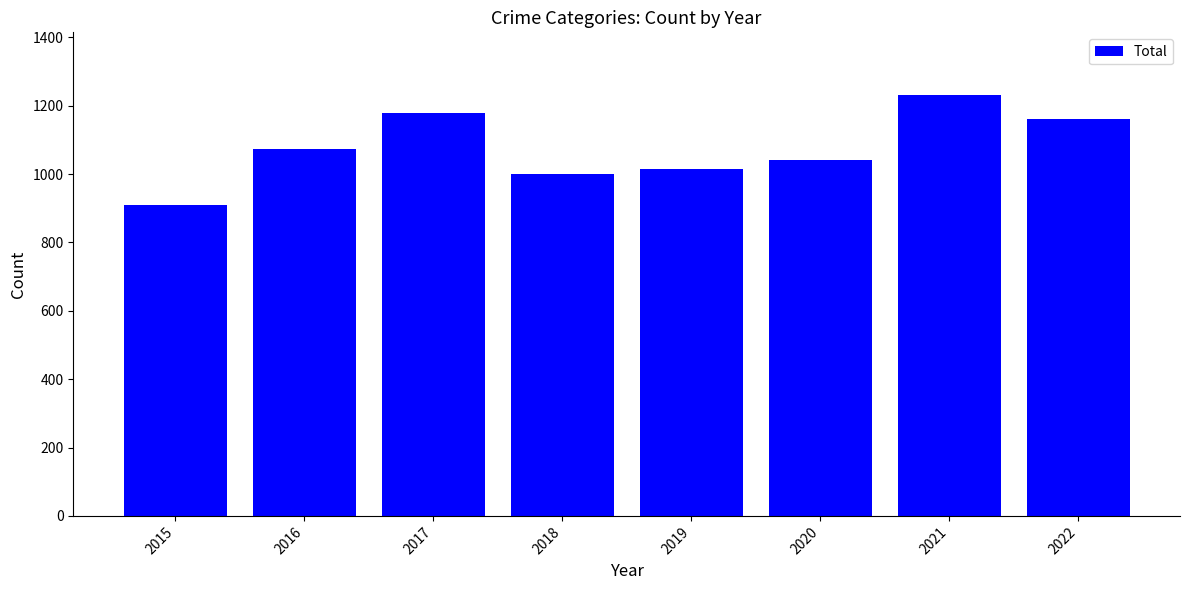

Reading left to right, what are all the values shown in this chart?

2015=908	2016=1072	2017=1178	2018=1000	2019=1016	2020=1041	2021=1230	2022=1161